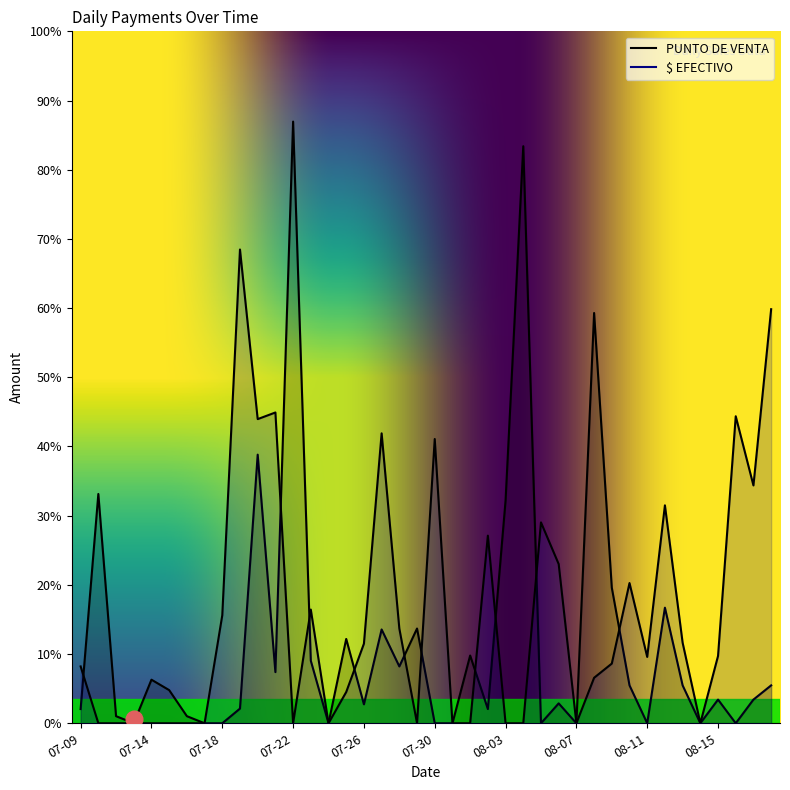

Reading left to right, list all the values displayed in this chart.

$ EFECTIVO: 60.0	0.0	0.0	0.0	0.0	0.0	0.0	0.0	114.0	500.0	321.0	328.0	0.0	120.0	0.0	33.0	84.0	306.0	100.0	0.0	300.0	0.0	0.0	198.0	0.0	0.0	212.0	168.0	0.0	48.0	63.0	148.0	70.0	230.0	85.0	0.0	71.0	324.0	251.0	437.0
PUNTO DE VENTA: 15.0	242.0	7.5	0.0	46.0	35.0	7.5	0.0	0.0	15.5	283.5	54.0	635.0	66.0	0.0	89.0	20.0	99.0	60.0	100.0	0.0	0.0	71.5	15.0	235.0	609.0	0.0	21.0	0.0	433.0	143.1	40.0	0.0	122.0	40.0	0.0	25.0	0.0	25.0	40.0